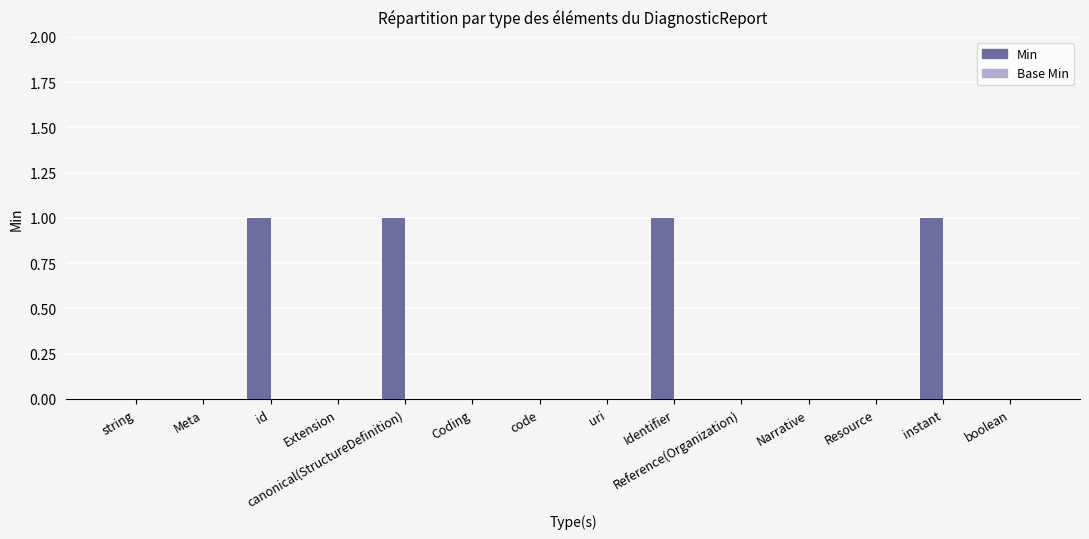

How many series are shown in this chart?

1